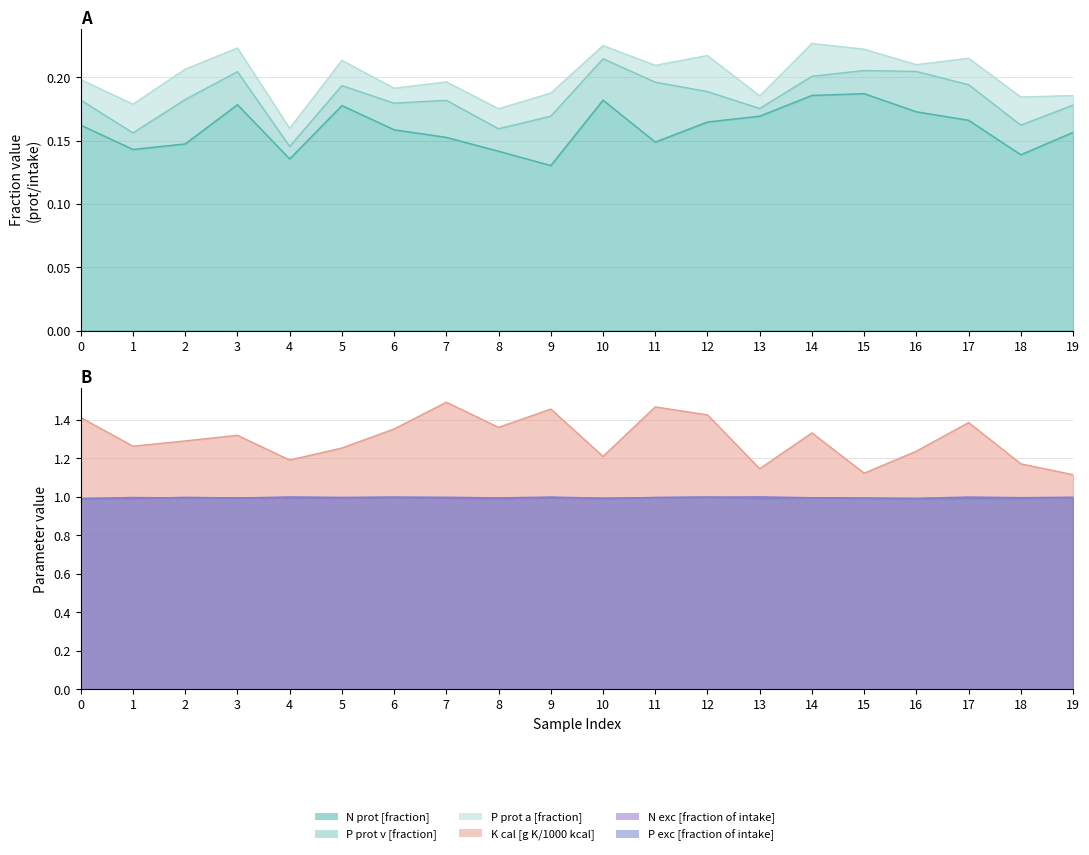

Which has a higher value, 9 or 5?

5